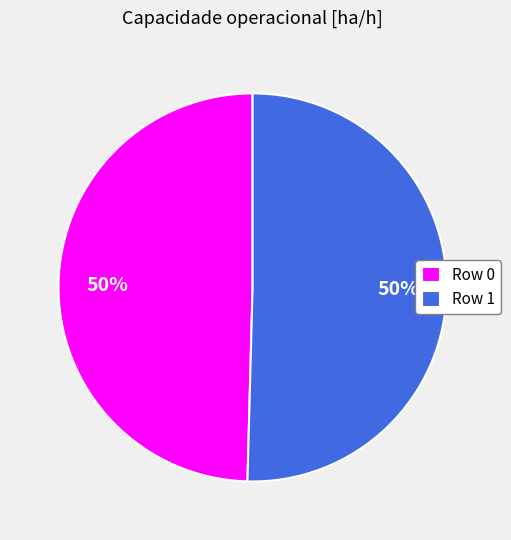

The Row 1 slice represents 50% of the pie. True or false?

True